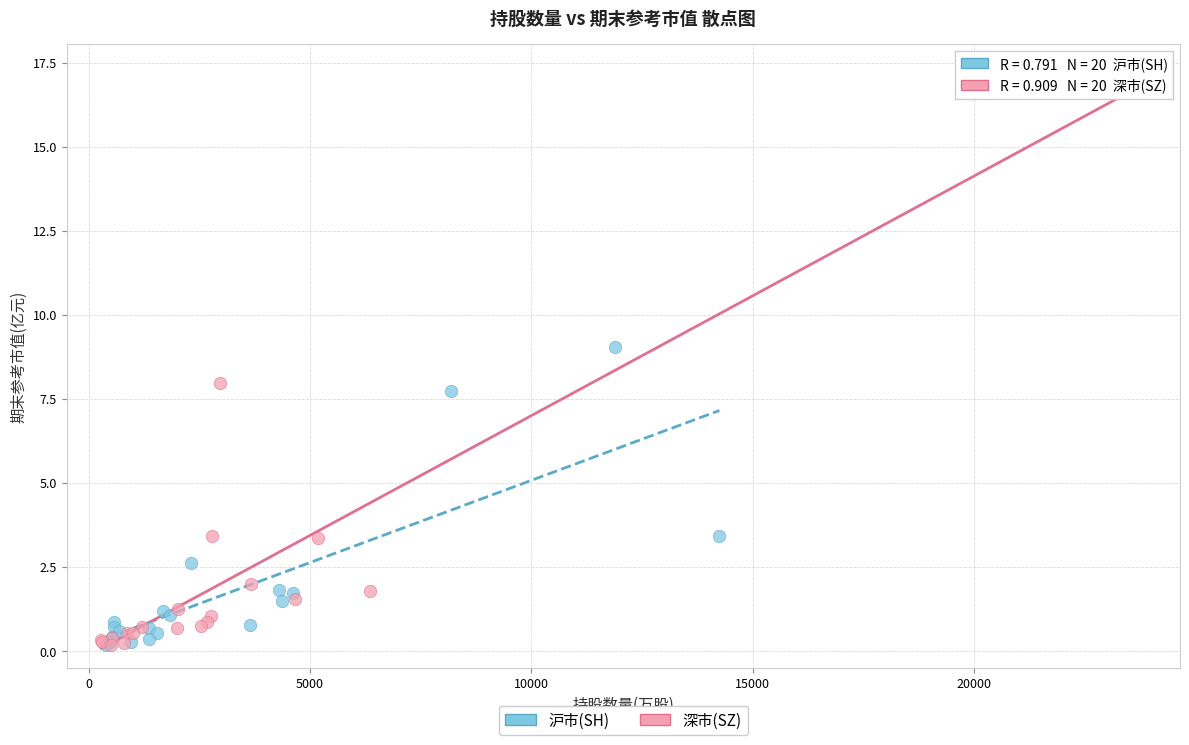

Which series has the widest spread of Y values?

深市(SZ)